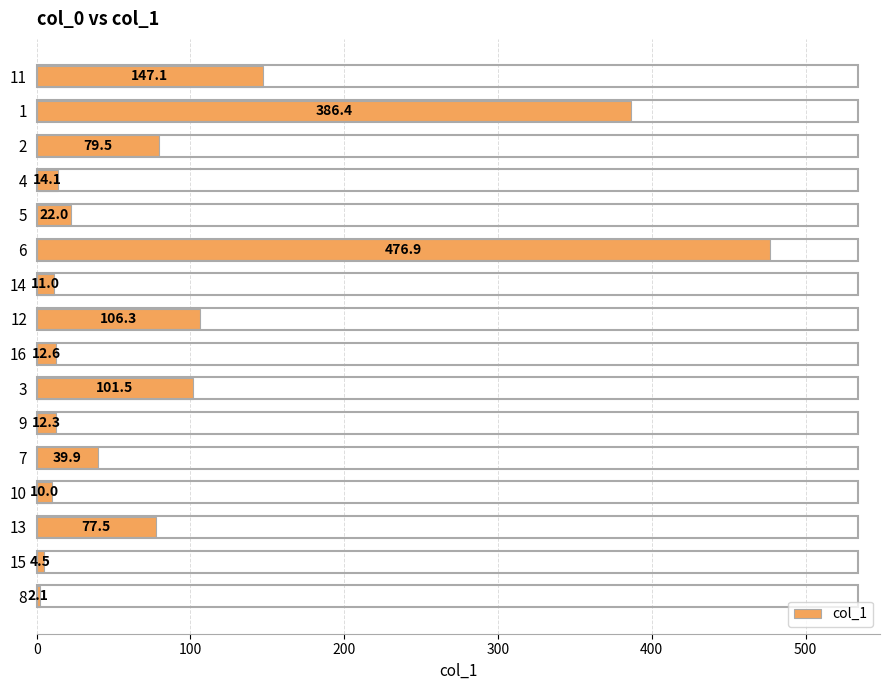

What is the change in value from 13 to 9?

-65.2